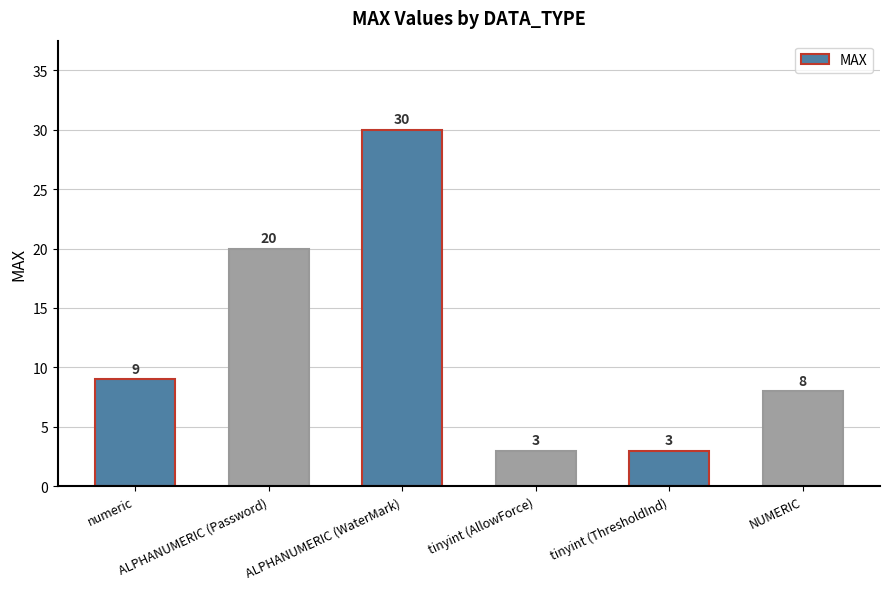

Reading left to right, transcribe all the data shown in this chart.

numeric=9	ALPHANUMERIC (Password)=20	ALPHANUMERIC (WaterMark)=30	tinyint (AllowForce)=3	tinyint (ThresholdInd)=3	NUMERIC=8